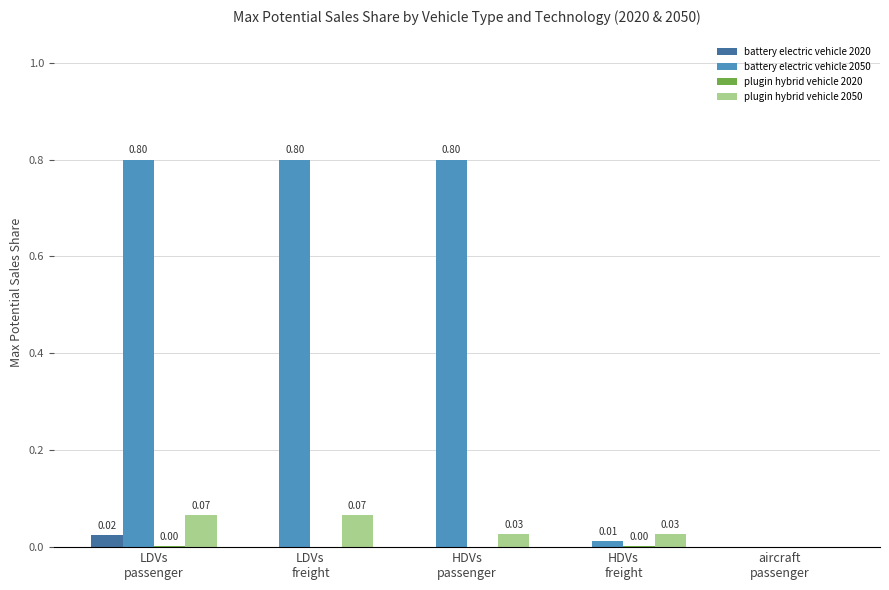

Which series has the largest total across all categories?

battery electric vehicle 2050